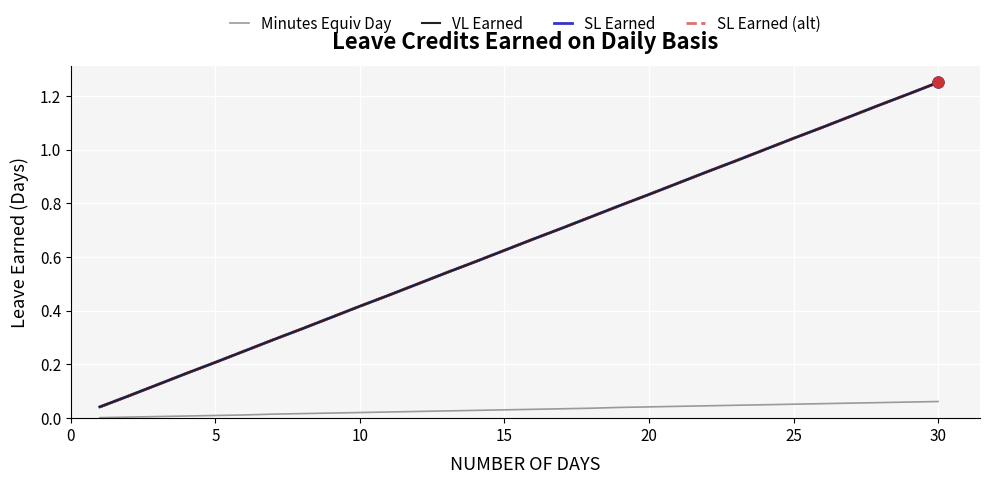

Which series reaches the maximum Y coordinate?

VL Earned